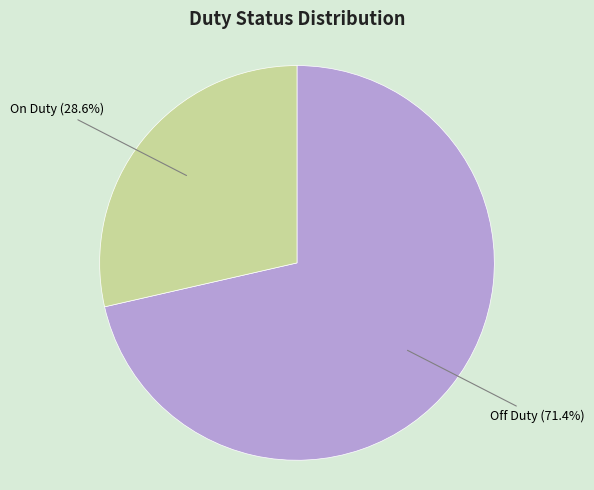

Approximately how many times larger is the value at Off Duty compared to On Duty?

2.5